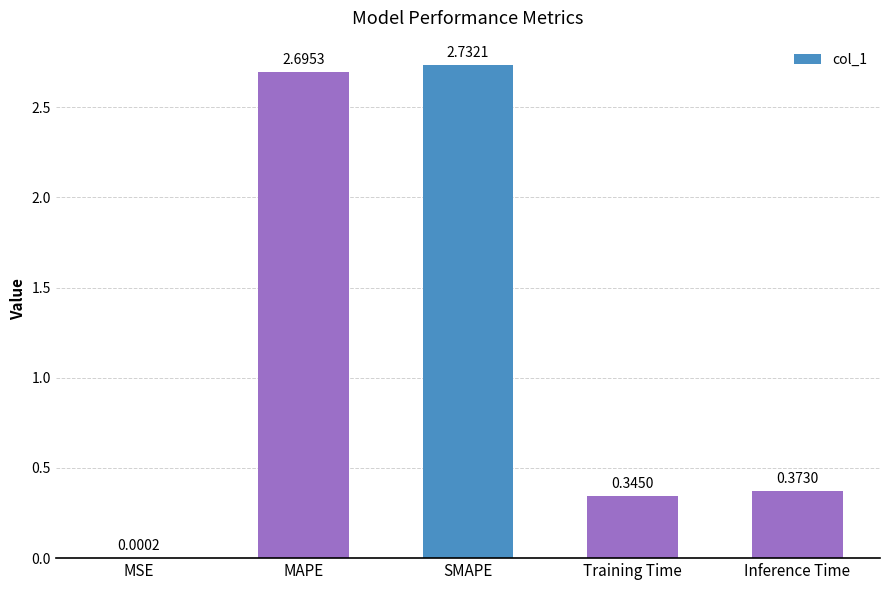

What is the change in value from MSE to Training Time?

+0.3